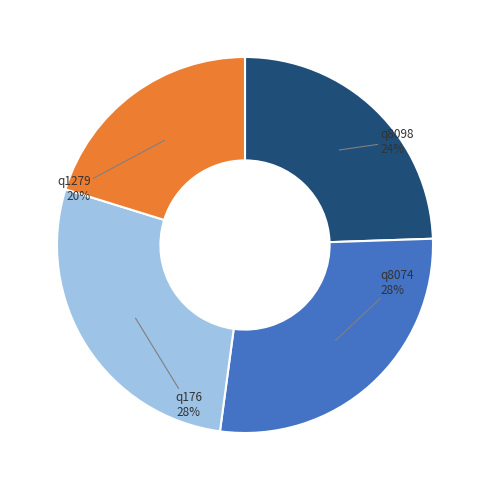

Is there a majority slice in this chart?

No